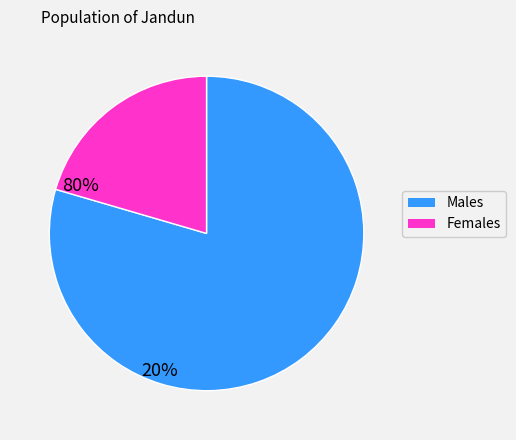

Is there any slice that represents more than half of the pie?

Yes